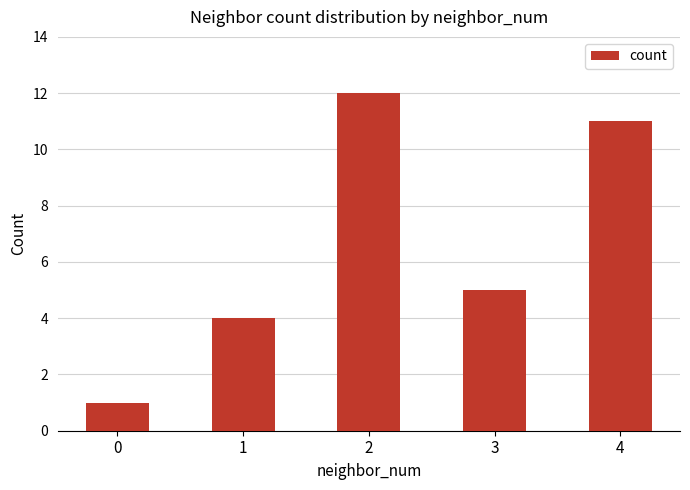

True or false: the data shows 3 at 3.

False